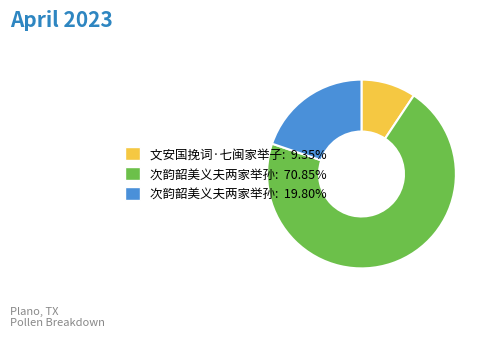

Is the sum of 文安国挽词·七闽家举子: 9.35% and 次韵韶美义夫两家举孙: 70.85% greater than half?

Yes